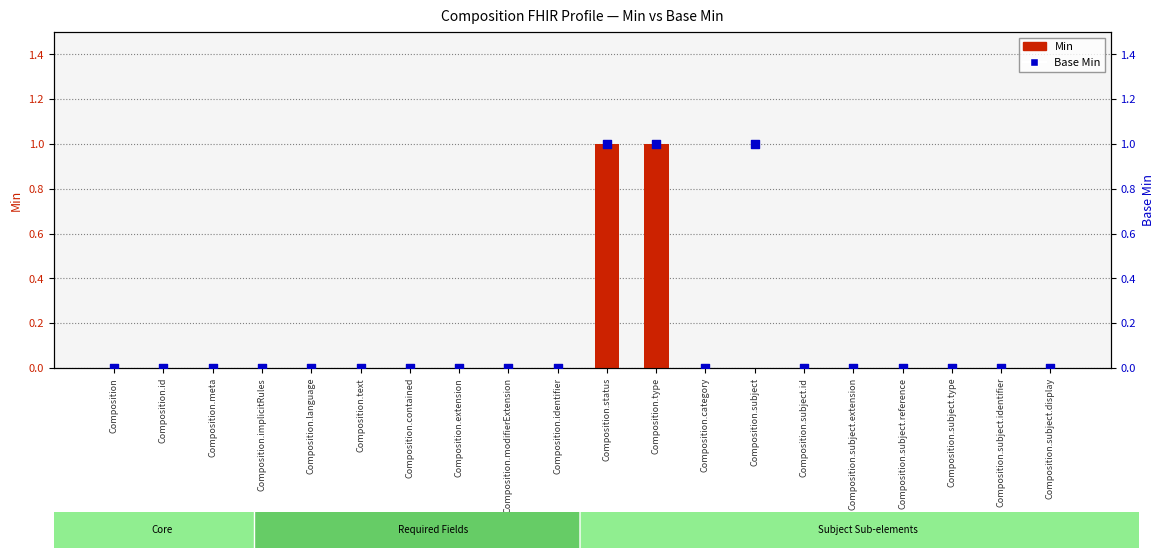

Is the value of Min at Composition.subject.id greater than the value of Base Min at Composition.subject.id?

No